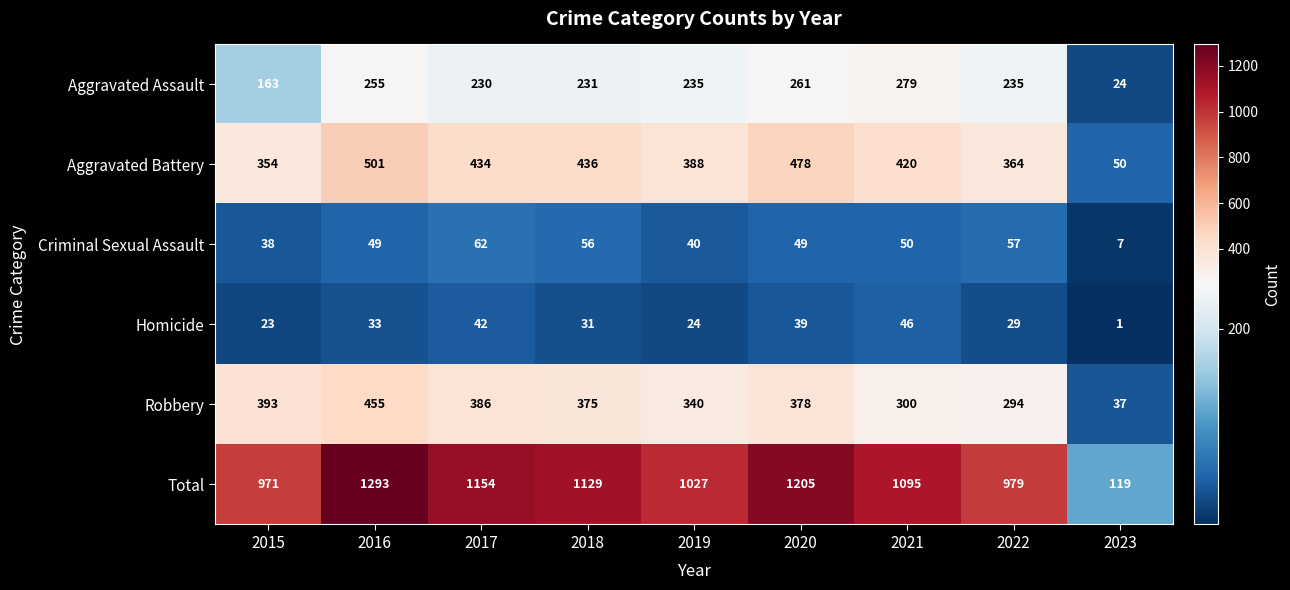

What is the smallest value displayed?

1